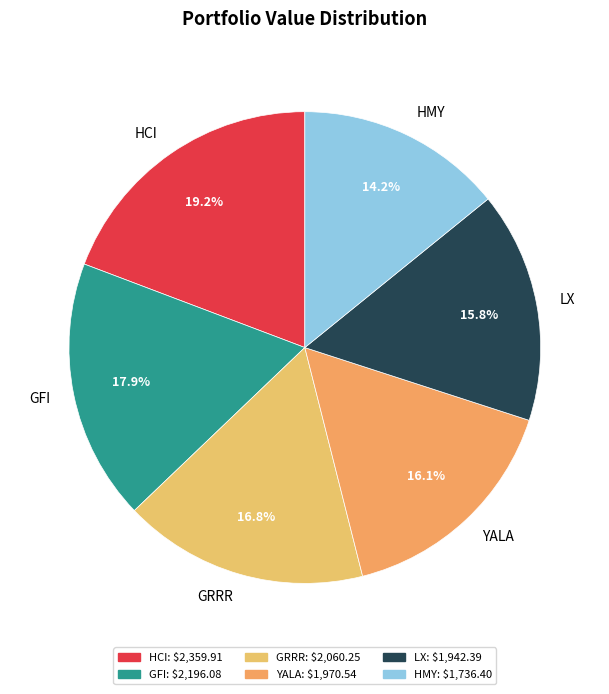

To the nearest percent, what portion does HCI represent?

19%